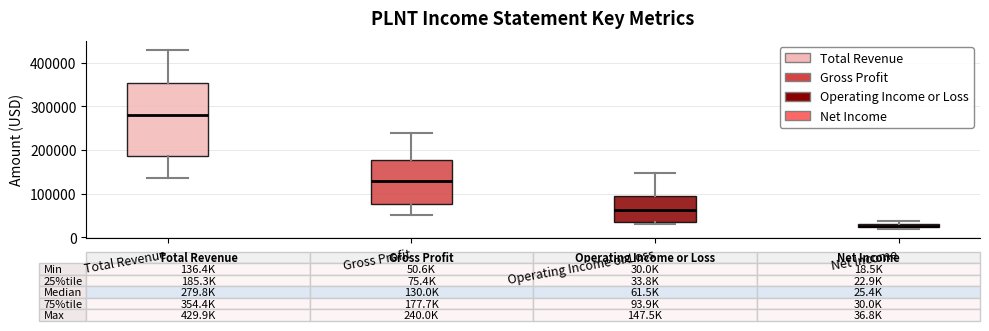

Which box's median line is the highest?

Total Revenue